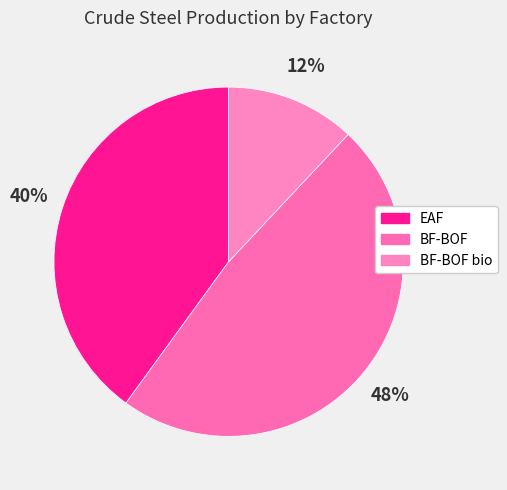

Approximately how many times larger is the value at BF-BOF bio compared to BF-BOF?

0.2